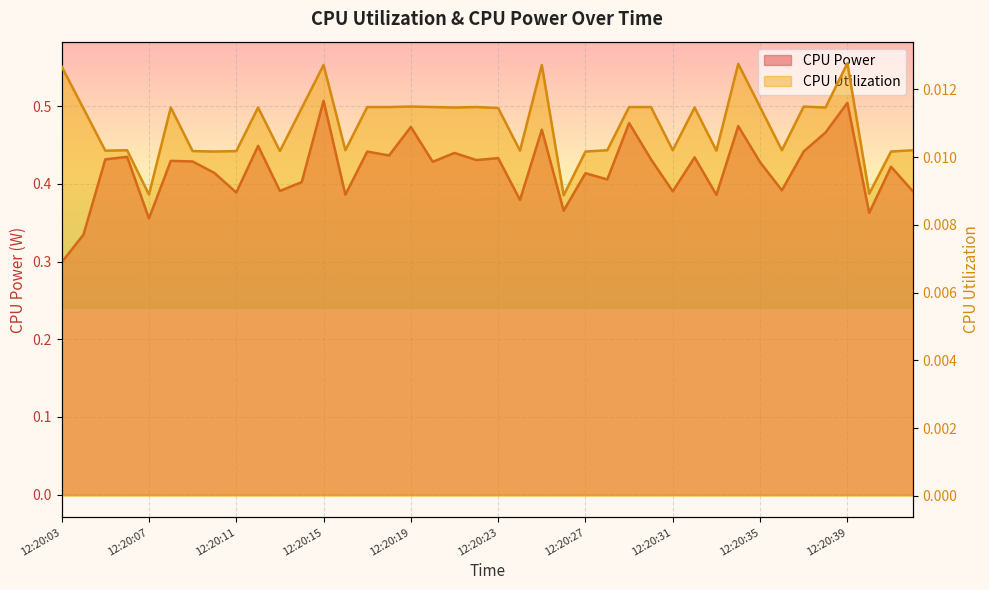

Is the value of CPU Power at 12:20:32 greater than the value of CPU Utilization at 12:20:08?

Yes